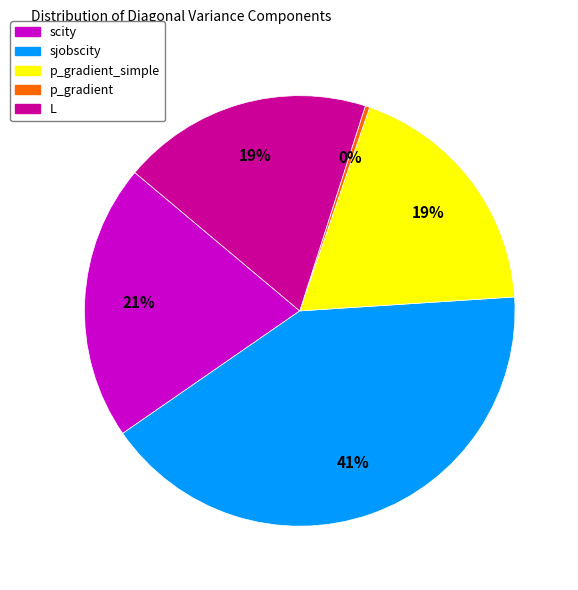

Does any single category account for the majority?

No